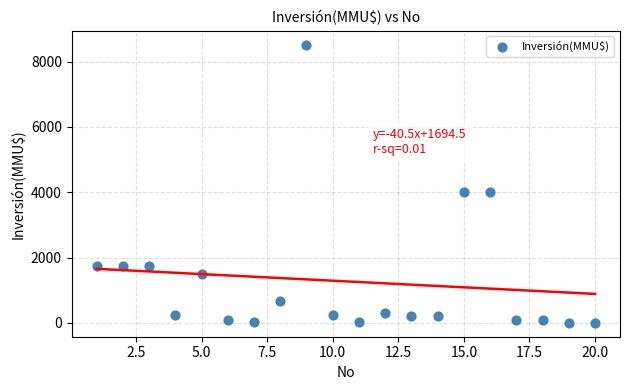

What is the range of Y values (max minus min)?

8521